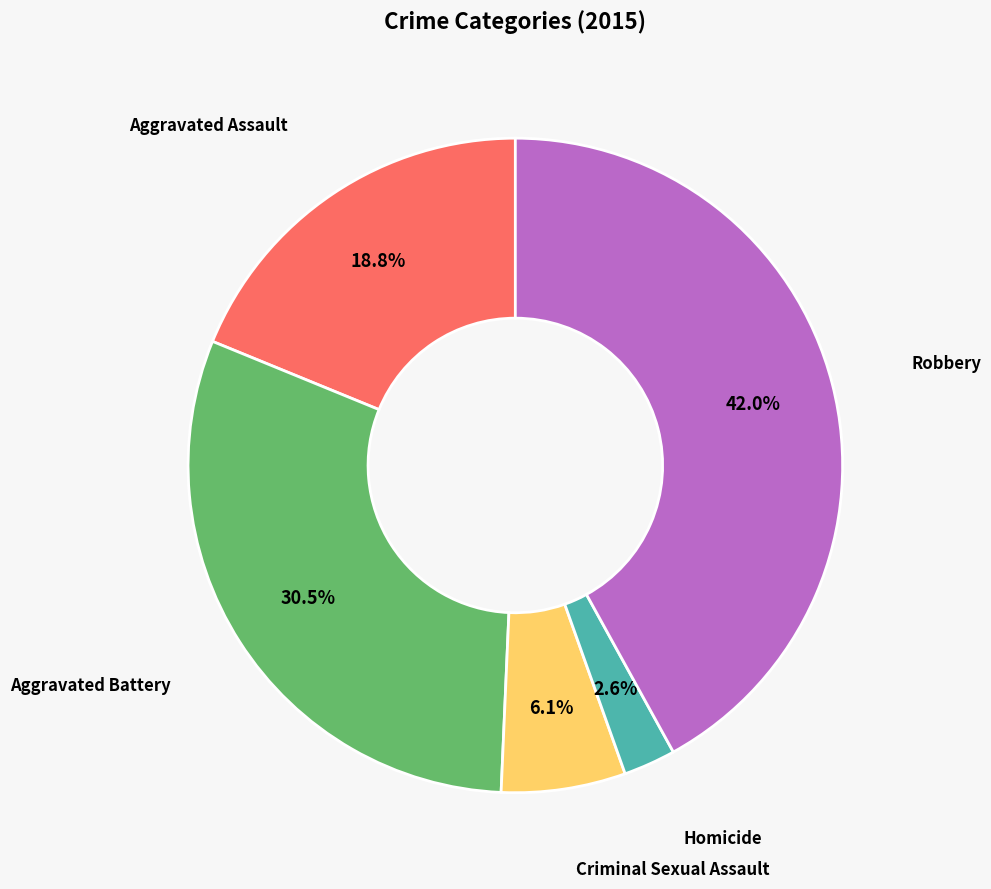

Is there any slice that represents more than half of the pie?

No